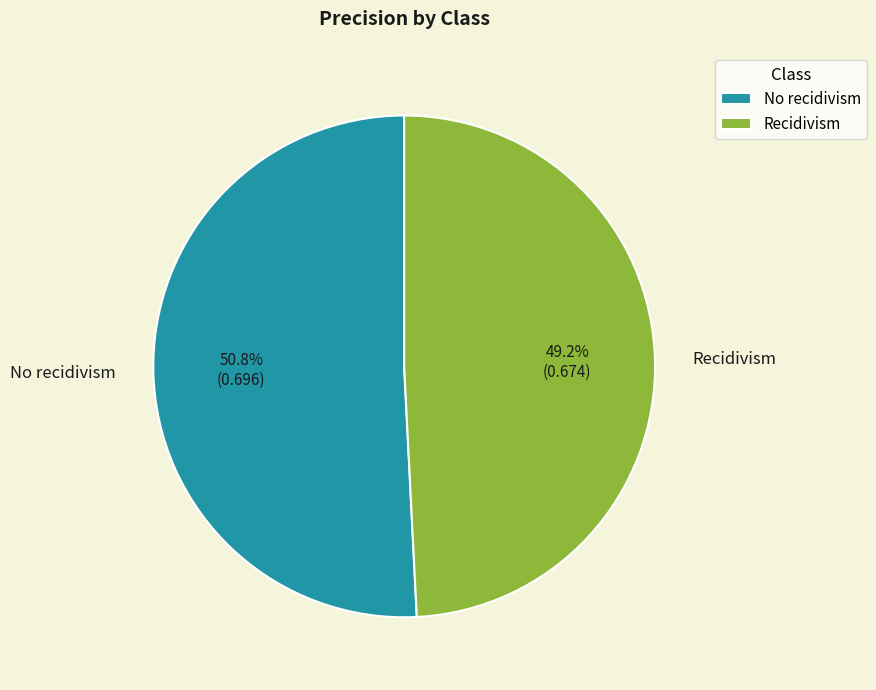

How much of the chart is everything except No recidivism?

49.2%